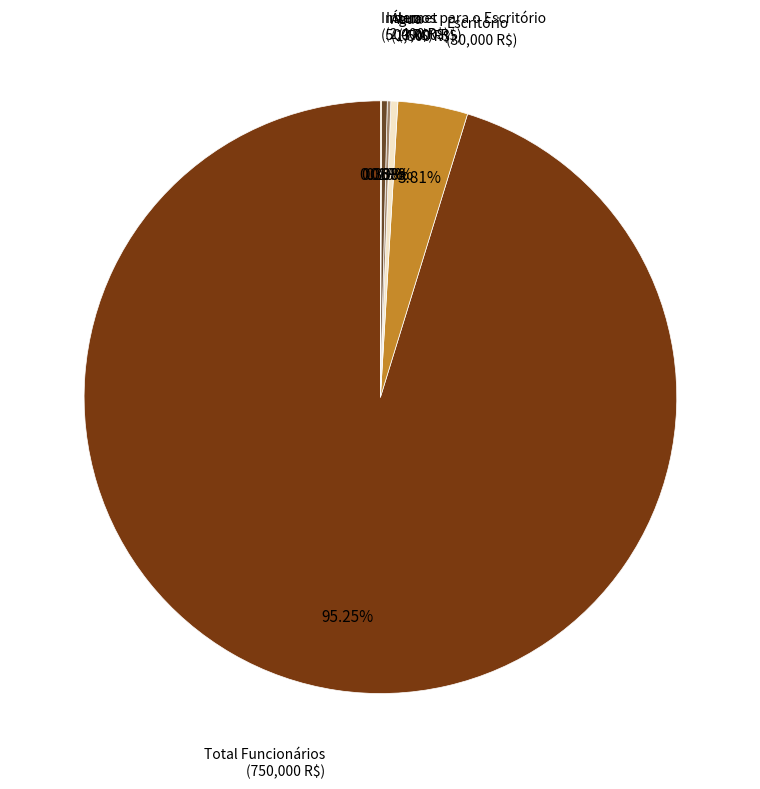

Which has a higher value, Escritório or Internet?

Escritório